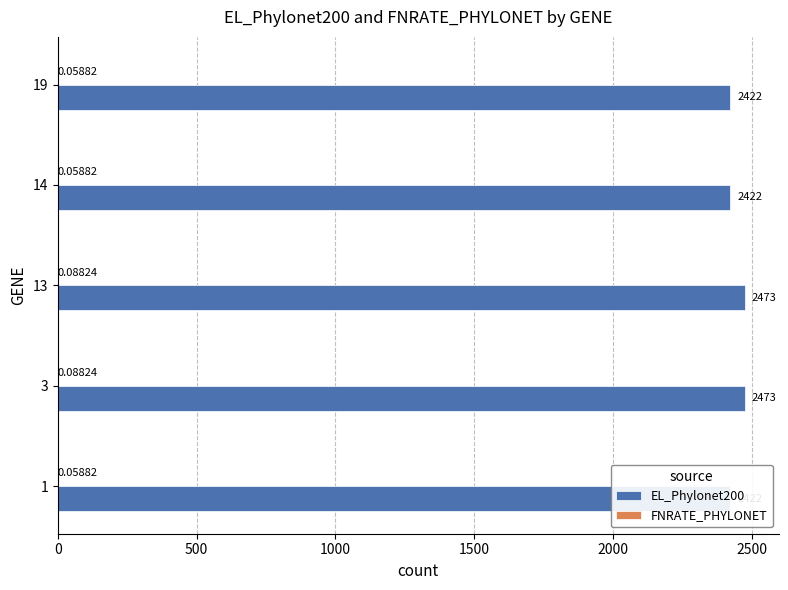

What is the average value of the EL_Phylonet200 series?

2442.4